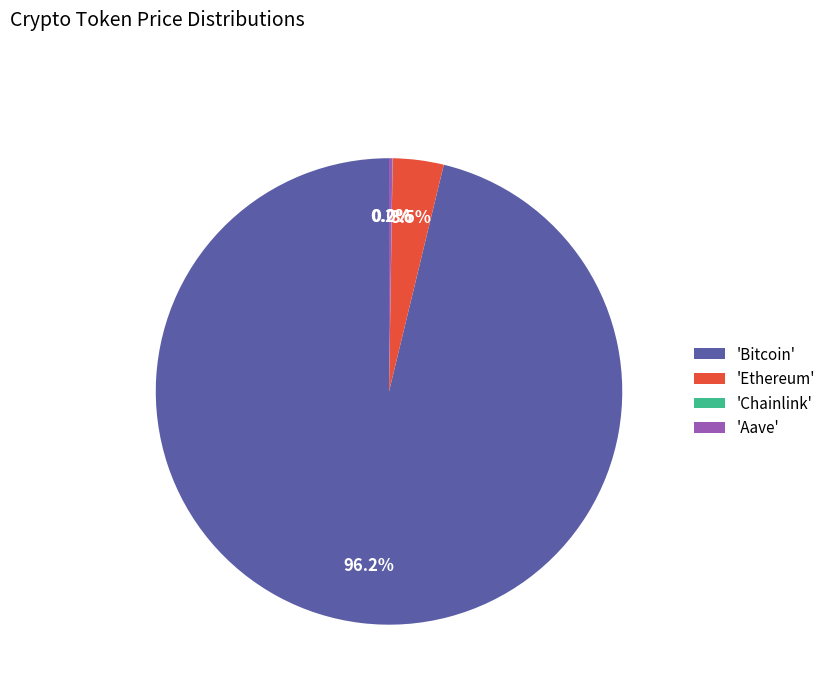

Which has a higher value, 'Bitcoin' or 'Ethereum'?

'Bitcoin'